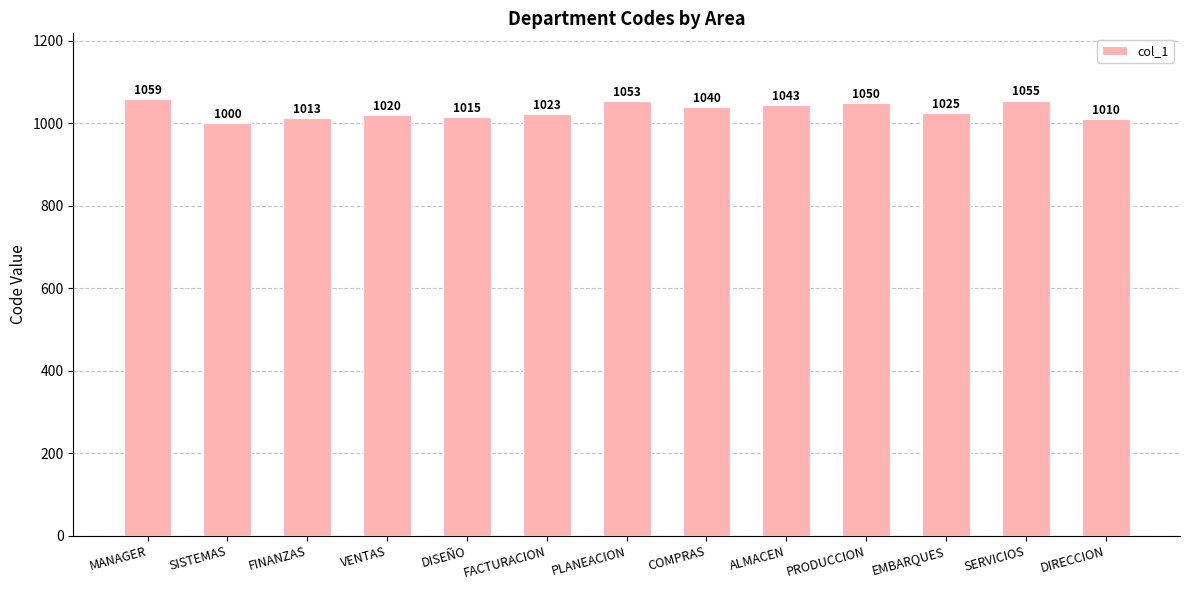

At which label does the data first exceed 1025?

MANAGER